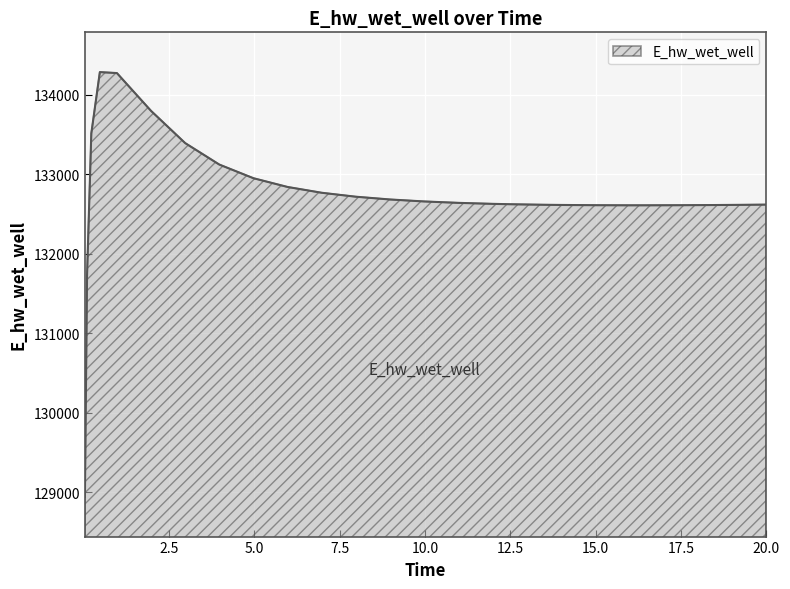

What is the difference between the maximum and minimum values?

5340.8